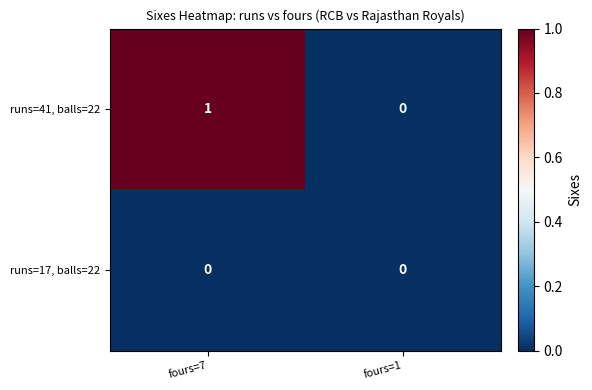

At which category is the sum across all series the highest?

fours=7